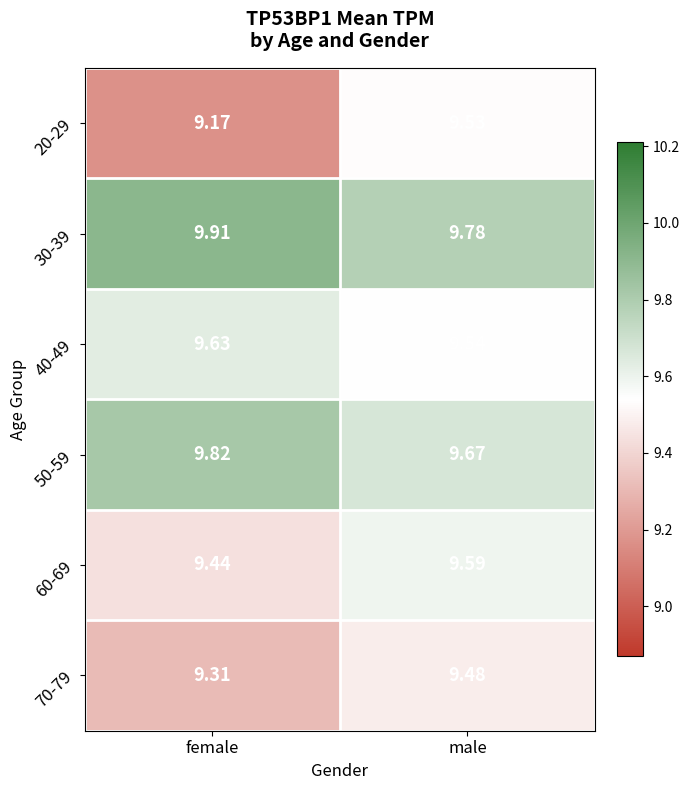

Is the value of 60-69 at male greater than the value of 30-39 at male?

No